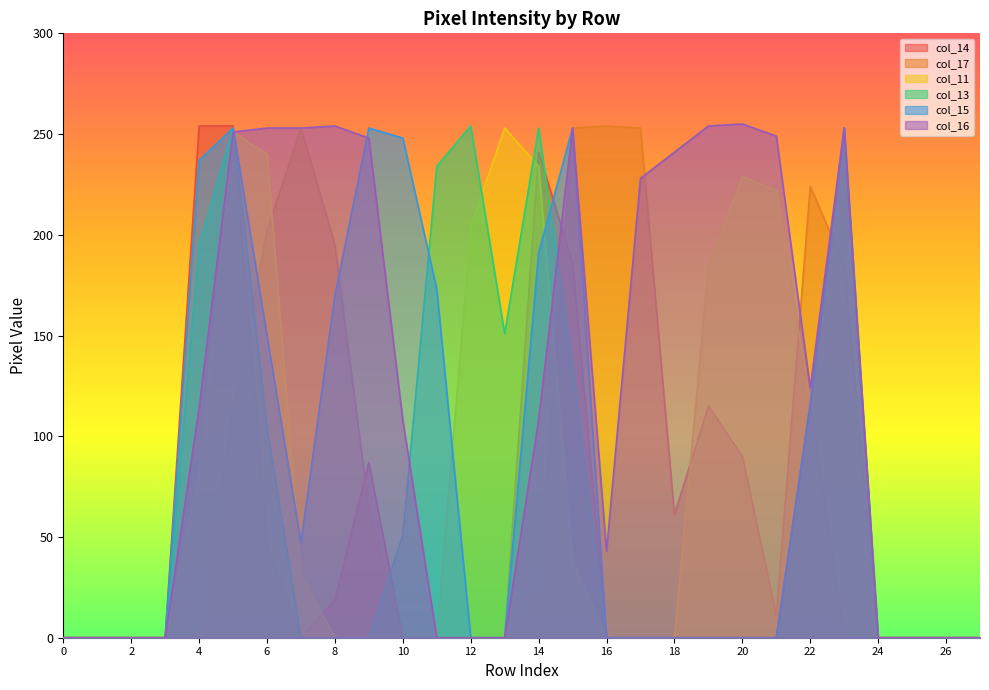

What is the total value across all series at 20?

574